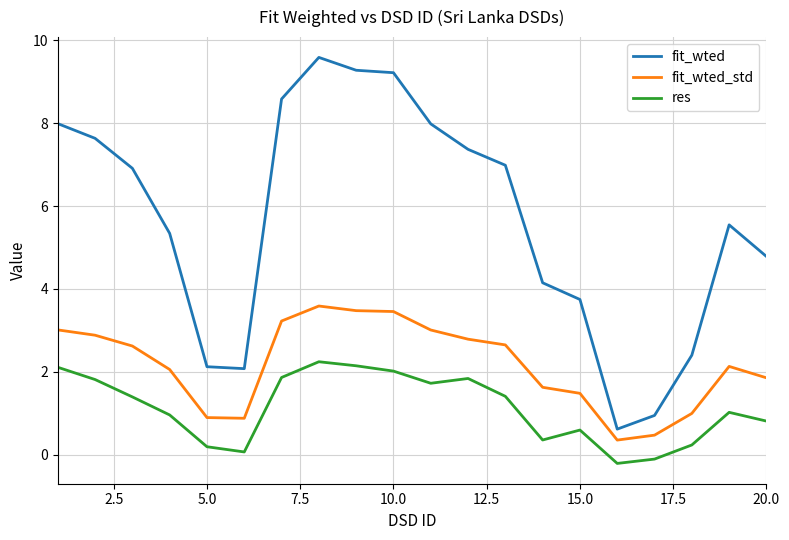

How many lines are shown in the chart?

3